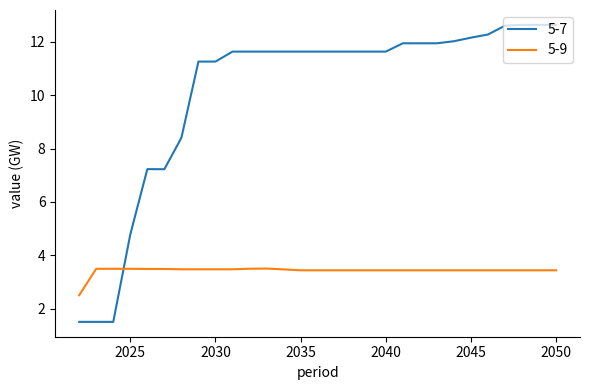

What is the maximum value for 5-7?

12.6